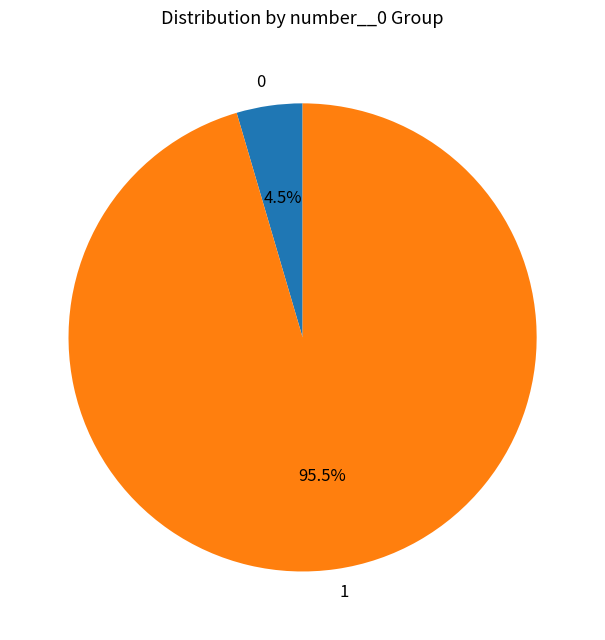

Rank the categories by value from highest to lowest.

1, 0